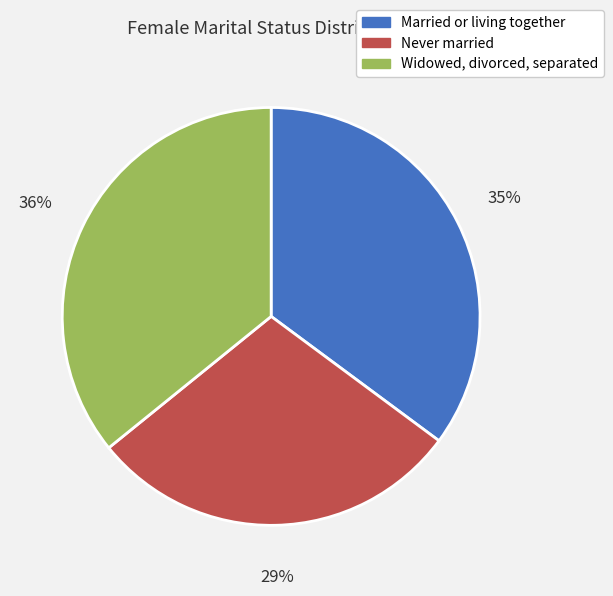

Rank the categories by value from lowest to highest.

Never married, Married or living together, Widowed, divorced, separated